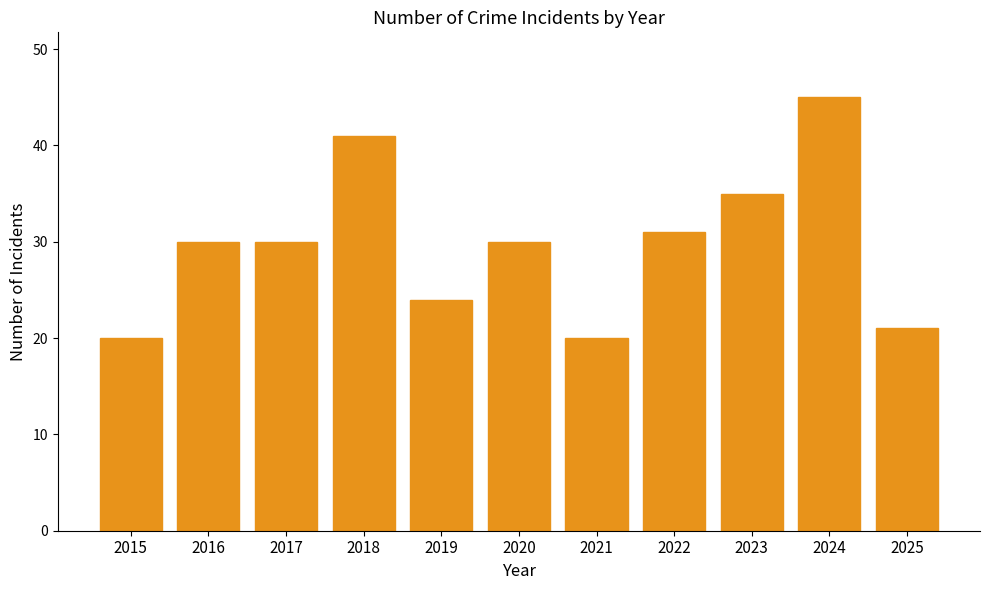

The value at 2020 is 10. True or false?

False